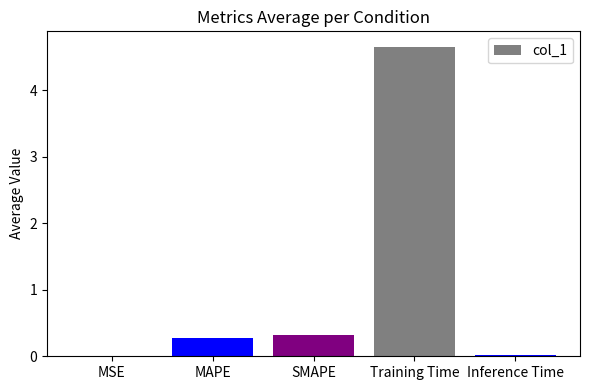

Which has a higher value, MSE or MAPE?

MAPE